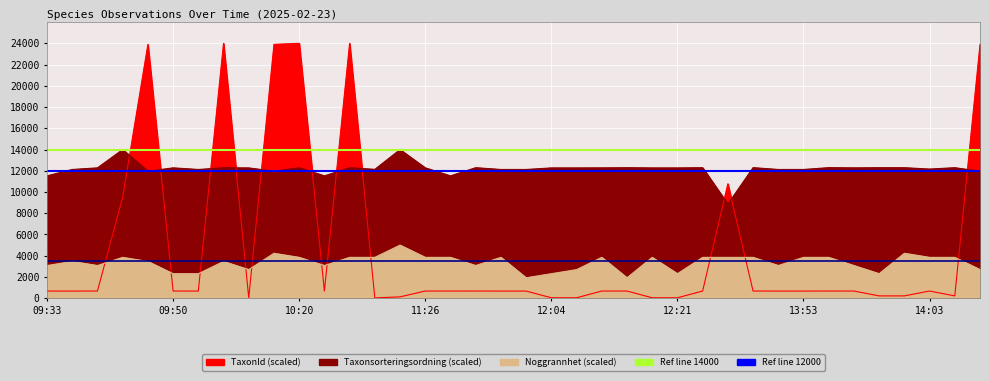

Is it true that member.q equals 4640 at 09:50?

False